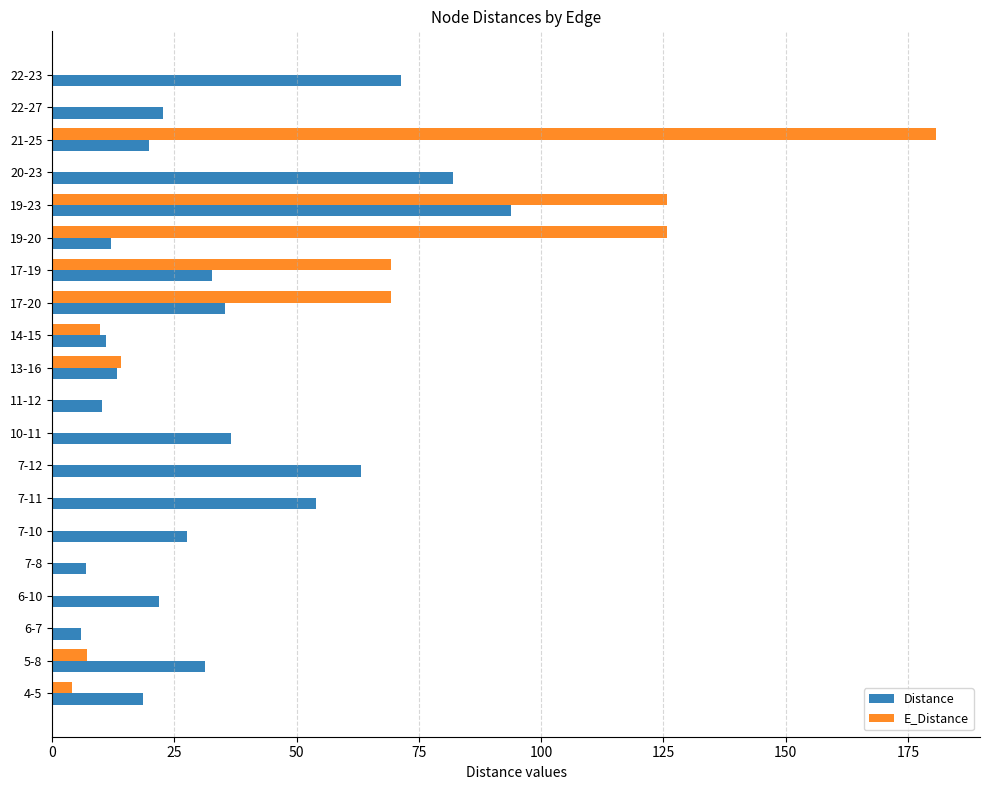

Where is Distance nearest to the value 49?

7-11